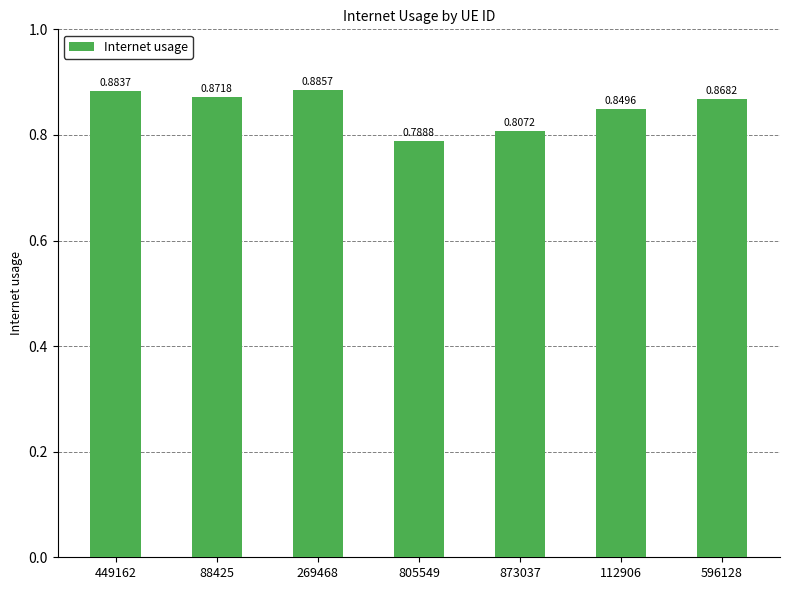

What is the label of the 7th bar from the left?

596128